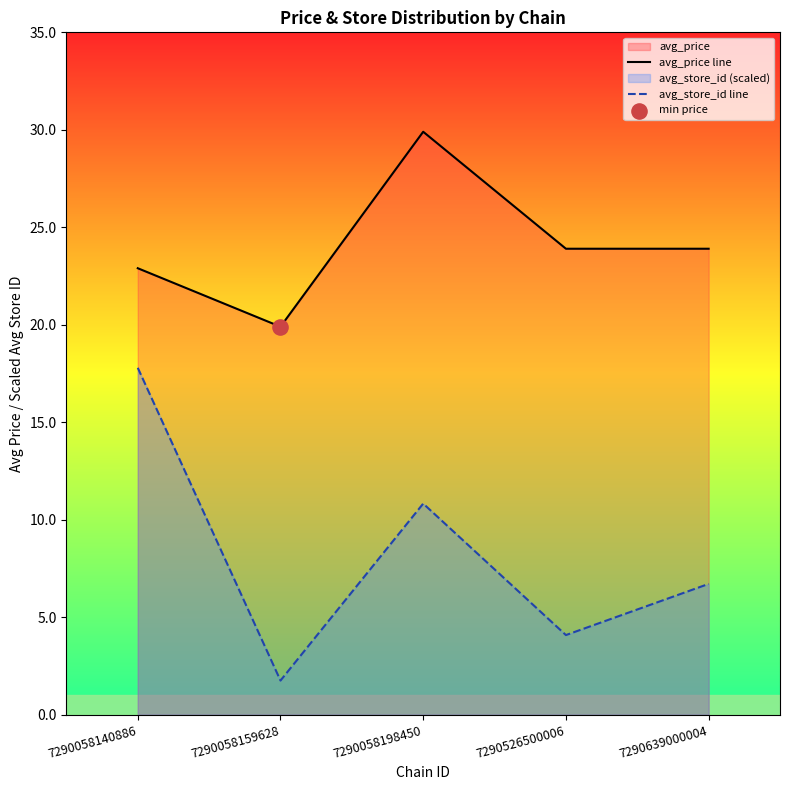

Which series has the largest Y range (max minus min)?

avg_store_id line